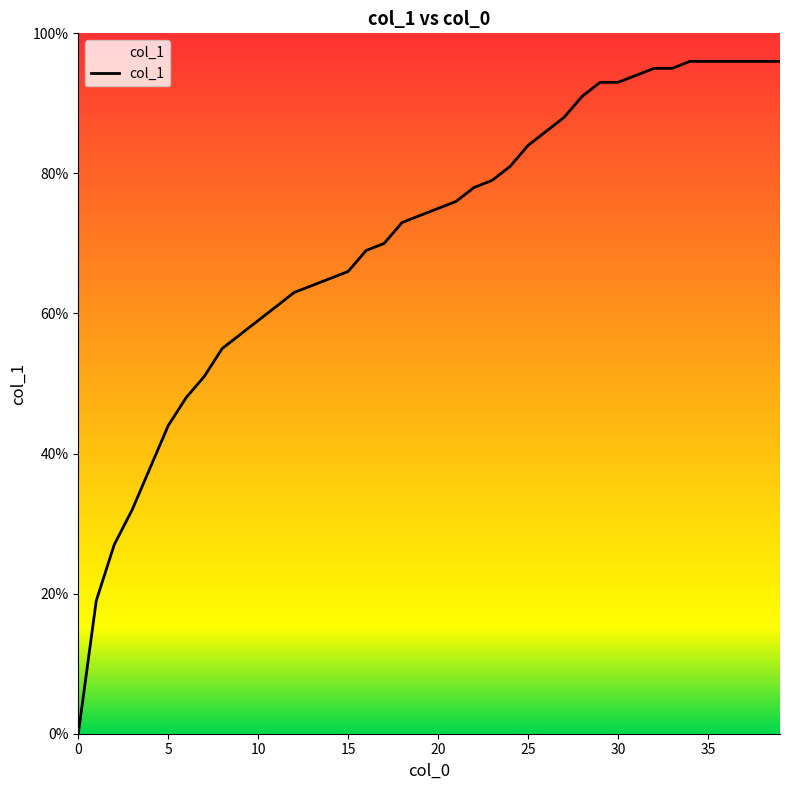

Reading left to right, transcribe all the data shown in this chart.

0.0	0.2	0.3	0.3	0.4	0.4	0.5	0.5	0.6	0.6	0.6	0.6	0.6	0.6	0.7	0.7	0.7	0.7	0.7	0.7	0.8	0.8	0.8	0.8	0.8	0.8	0.9	0.9	0.9	0.9	0.9	0.9	0.9	0.9	1.0	1.0	1.0	1.0	1.0	1.0